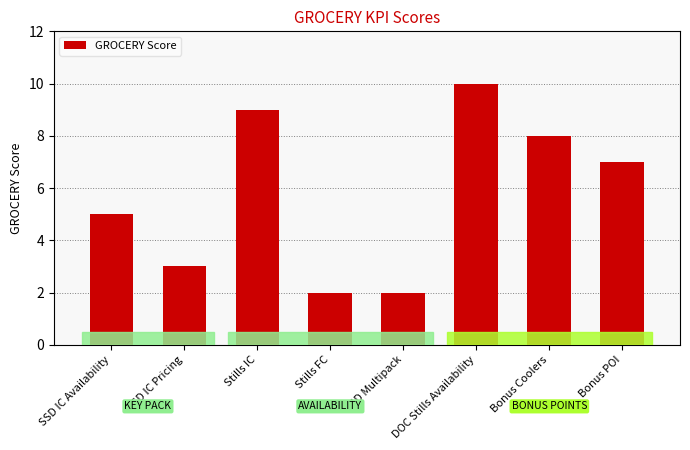

What is the ratio of the value at SSD Multipack to the value at Bonus POI?

0.3